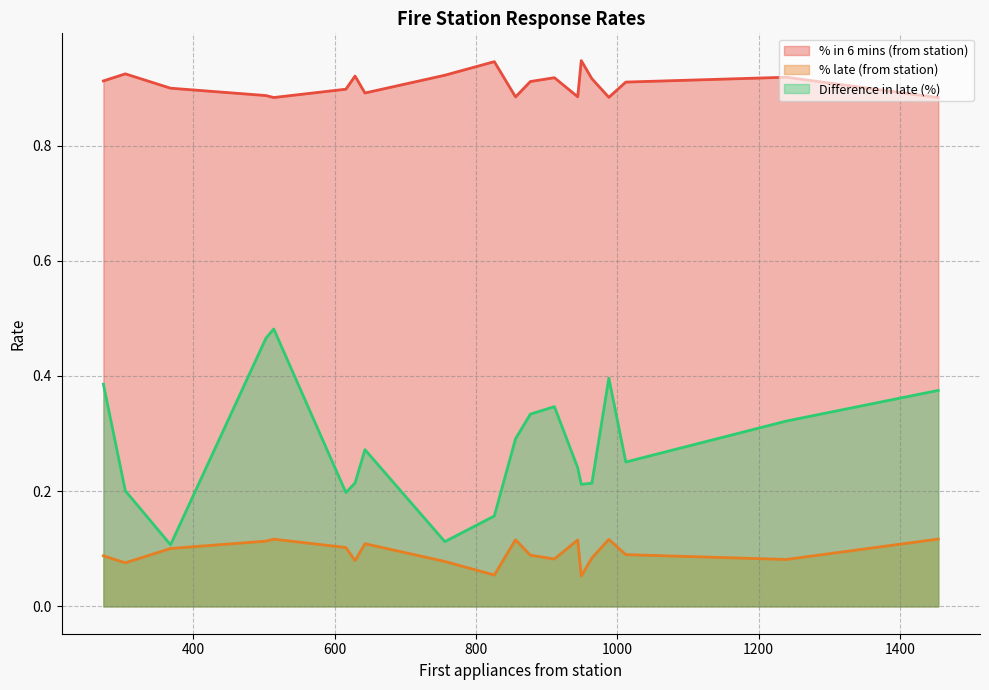

Rank the series by their maximum value, from highest to lowest.

% in 6 mins (from station), Difference in late (%), % late (from station)